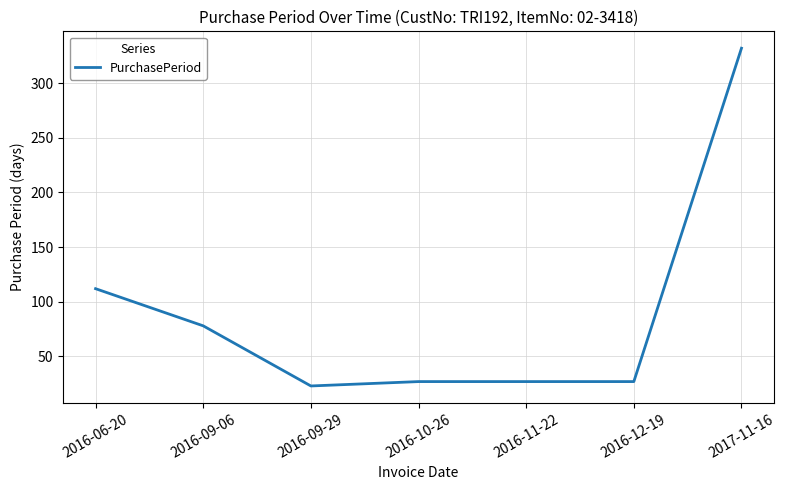

How many values are below 27?

1